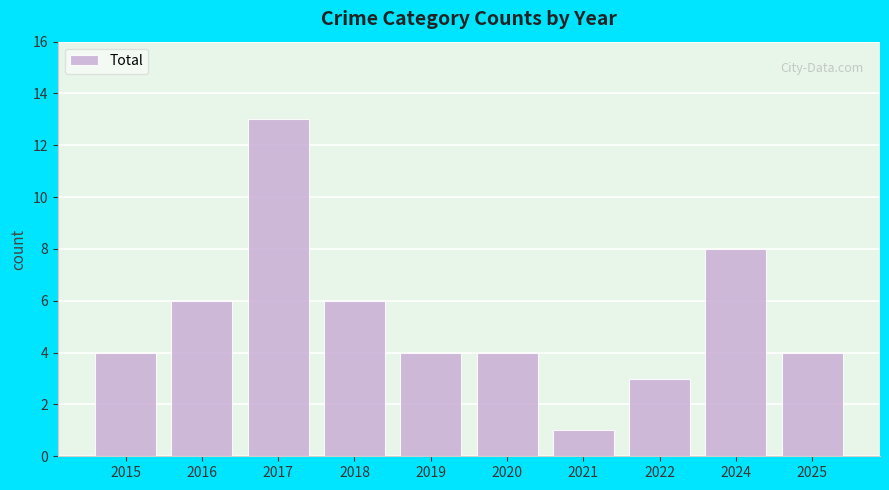

The chart shows a value of 3 at 2022. True or false?

True